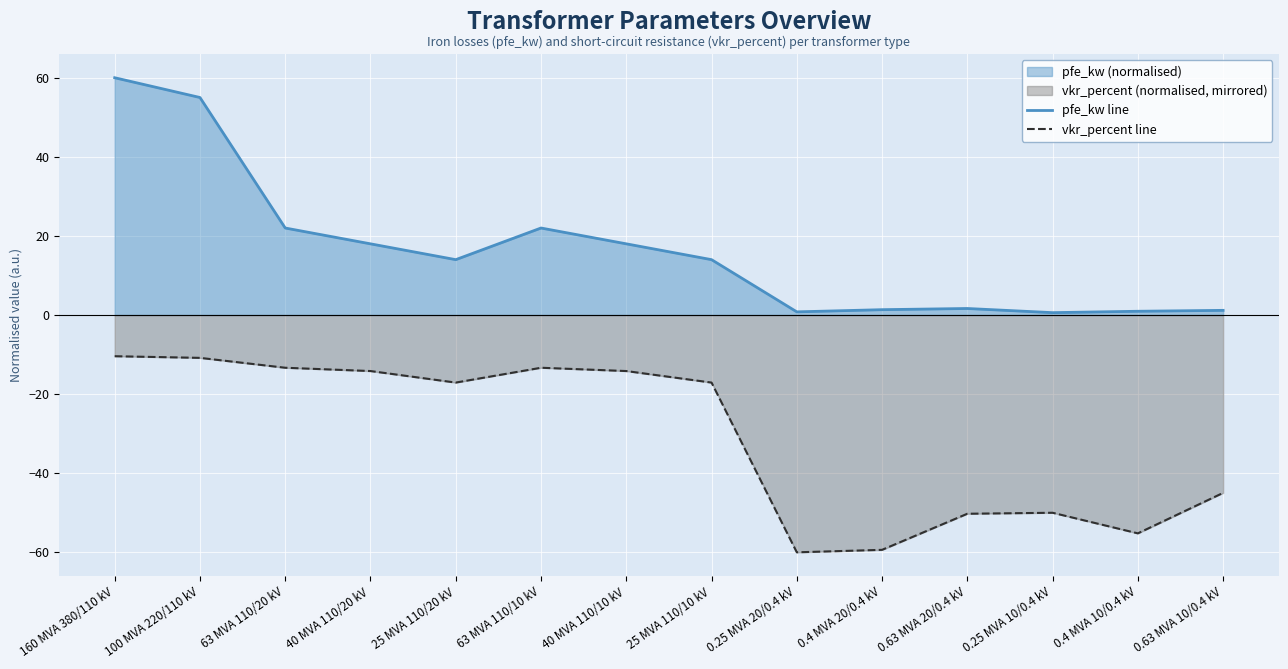

At 63 MVA 110/10 kV, list the series in order from largest to smallest.

pfe_kw line, vkr_percent line